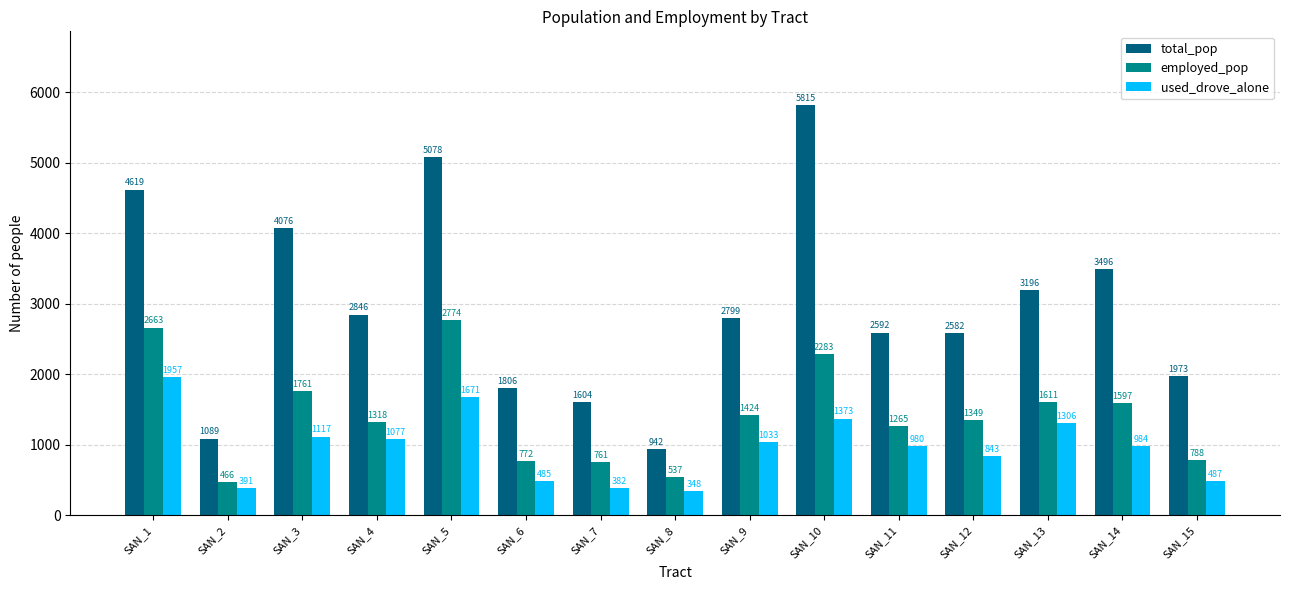

Between SAN_1 and SAN_3, which series saw the biggest shift?

employed_pop